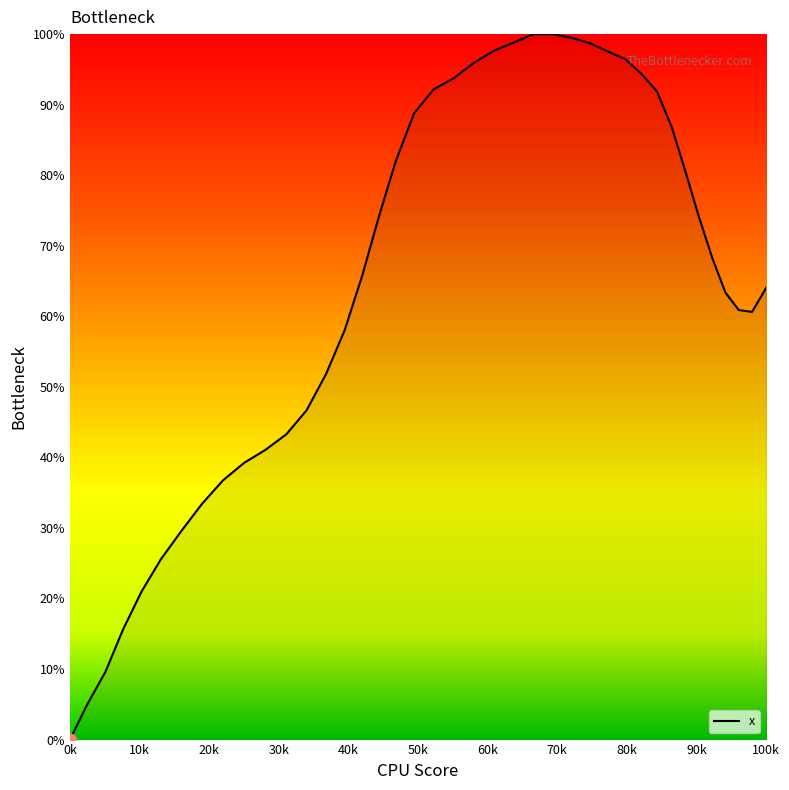

What is the maximum value shown in the chart?

100.0